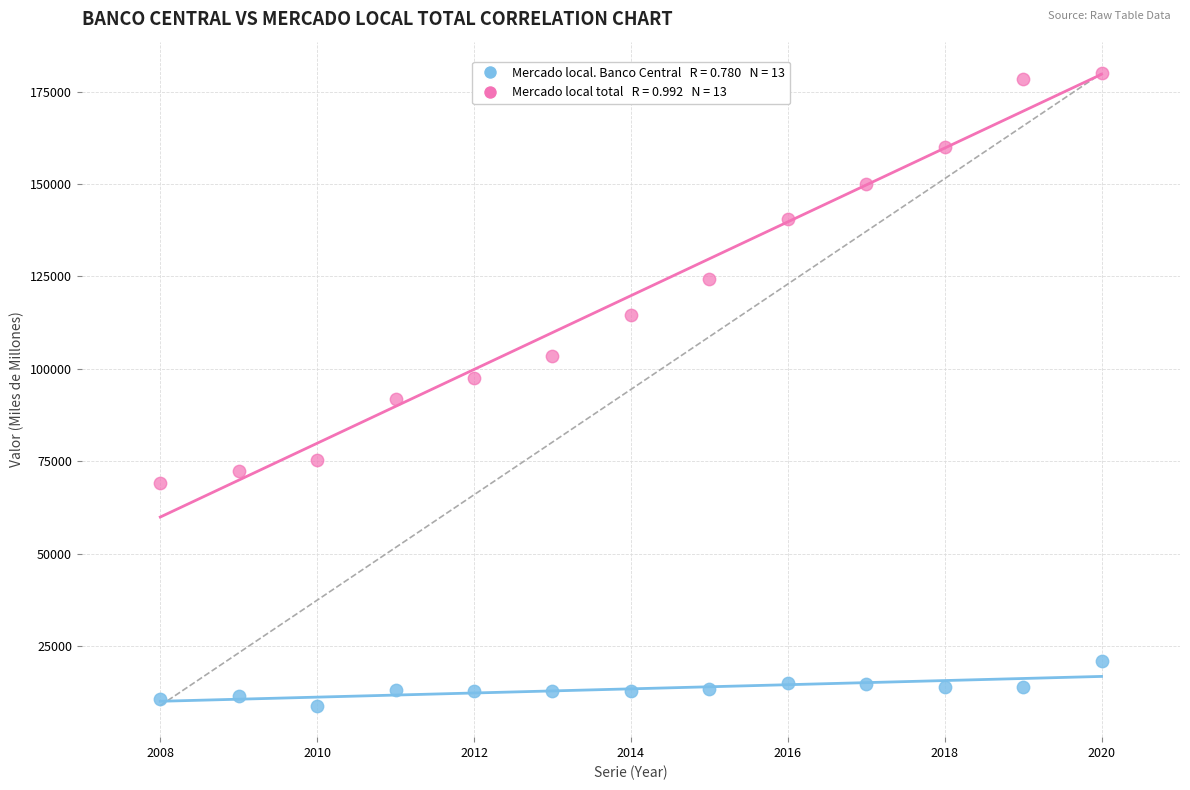

Across all data points, what is the range of X values (max minus min)?

12